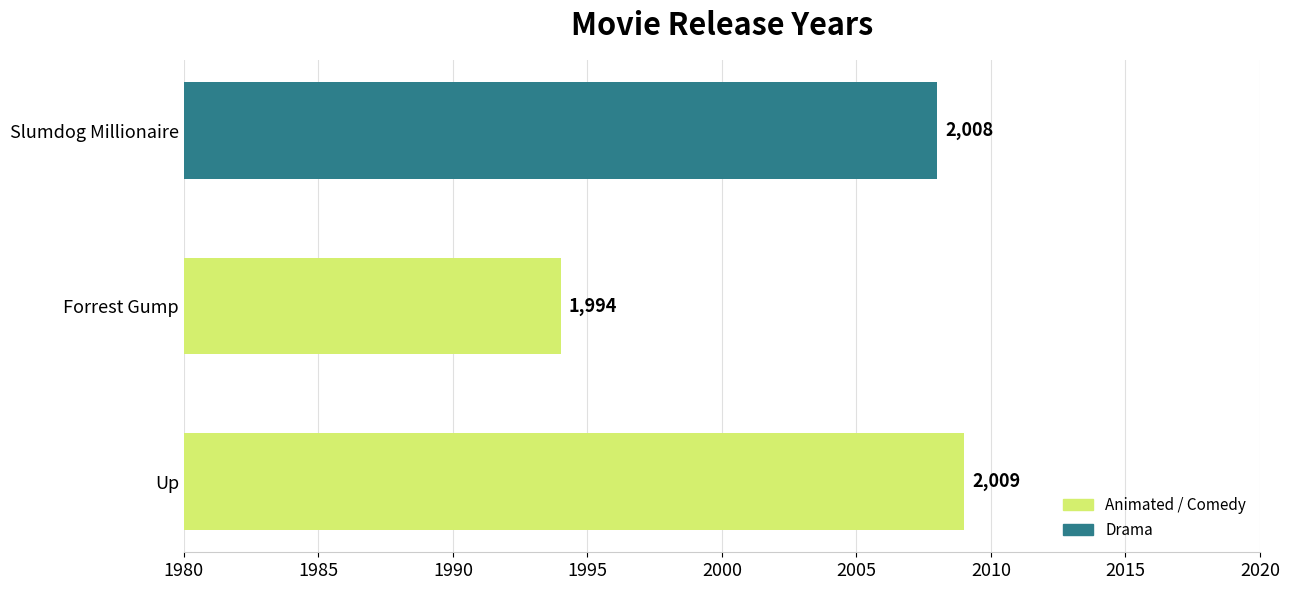

What is the average value?

2004